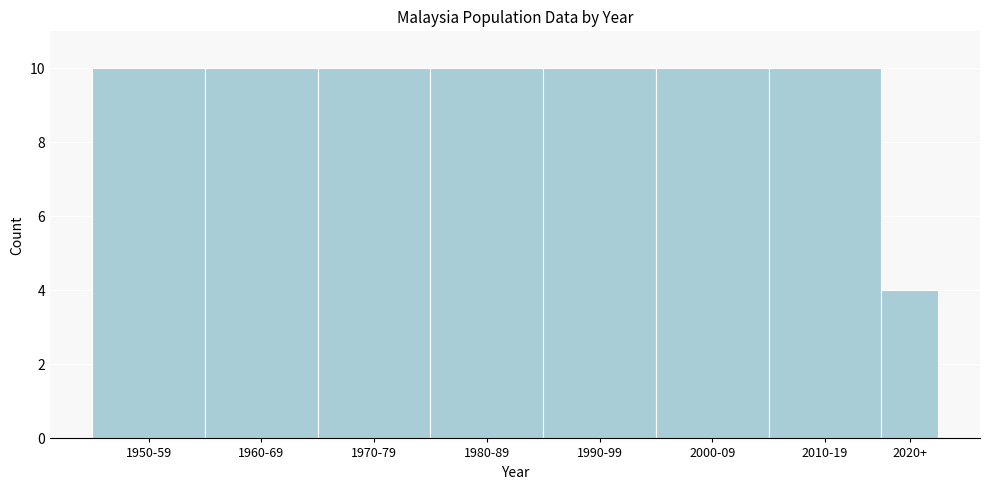

Reading left to right, list all the values displayed in this chart.

10	10	10	10	10	10	10	4